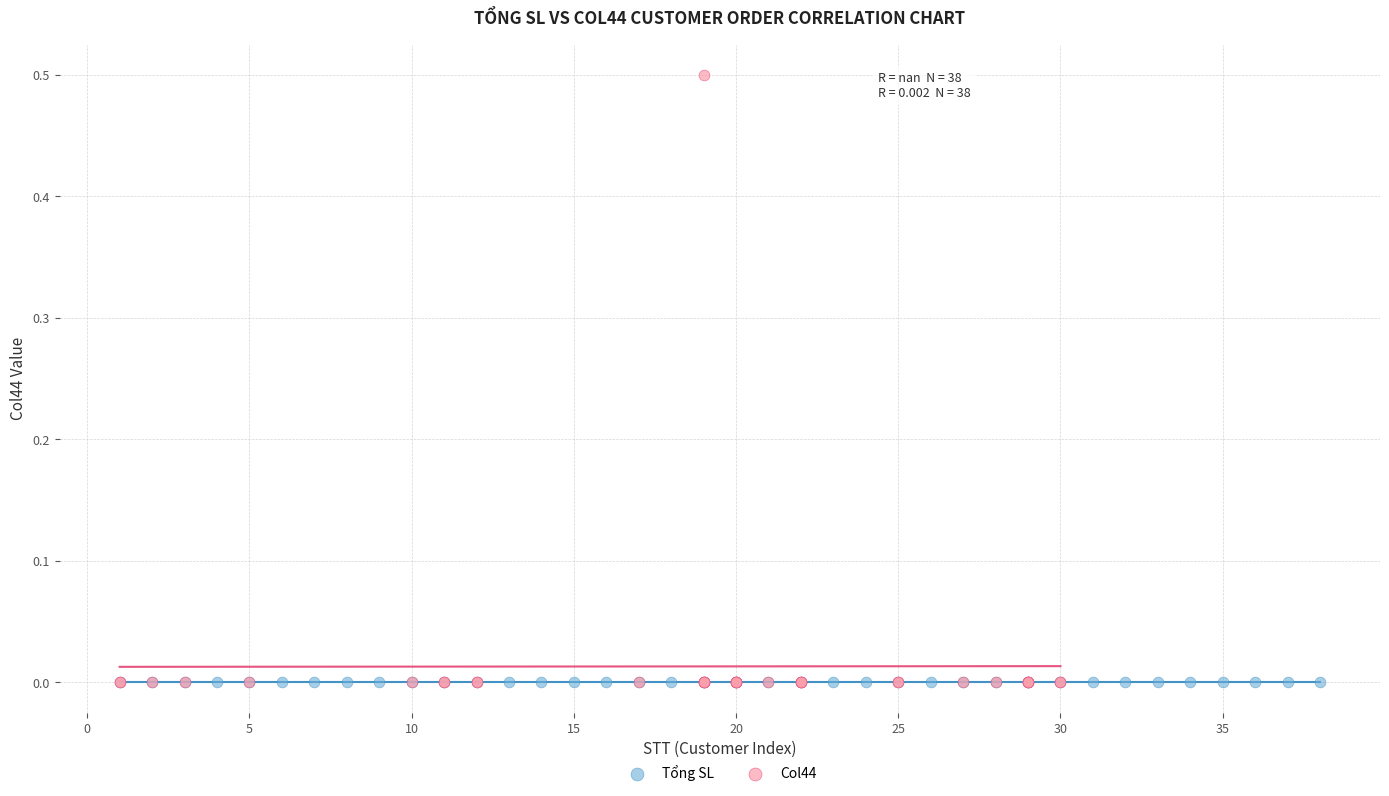

Which series reaches the maximum Y coordinate?

Col44